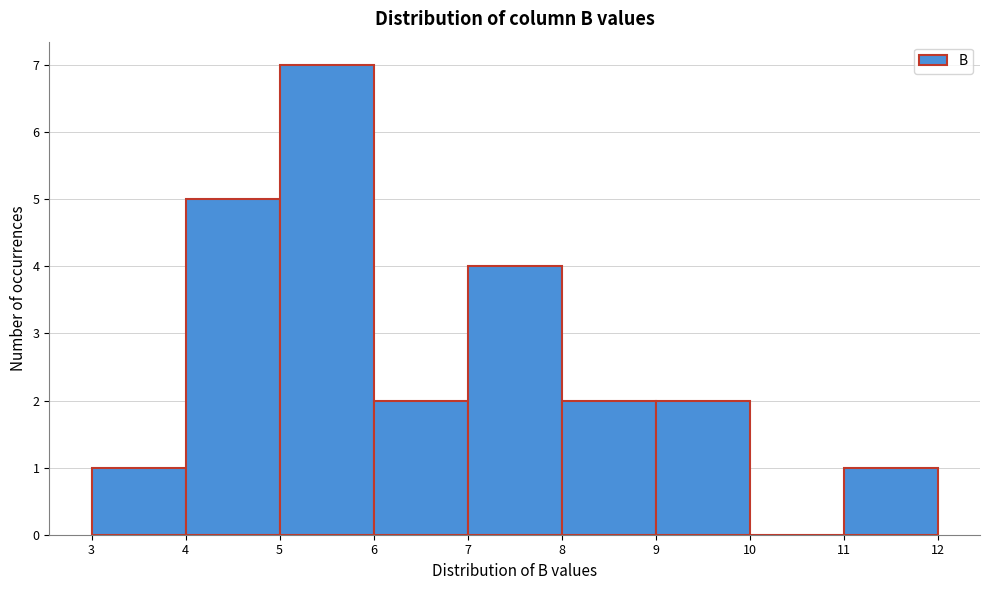

Reading left to right, transcribe this chart: for each bar, give the range it covers on the x-axis and its height. The values are not printed on the chart, so give them approximately, as read against the axis.

3 to 4: 1
4 to 5: 5
5 to 6: 7
6 to 7: 2
7 to 8: 4
8 to 9: 2
9 to 10: 2
10 to 11: 0
11 to 12: 1